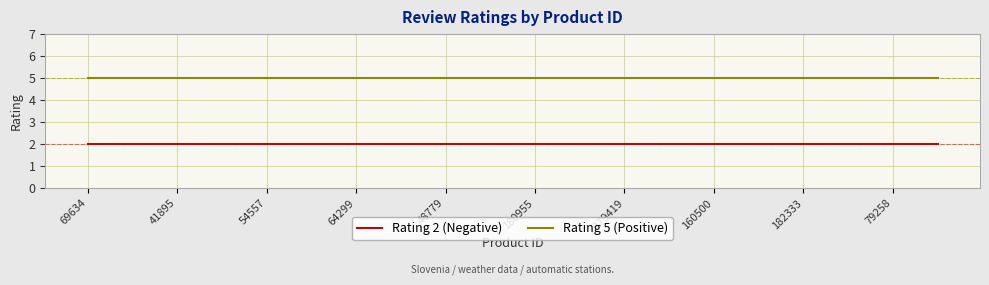

Rank the series by their average value, from lowest to highest.

Rating 2 (Negative), Rating 5 (Positive)